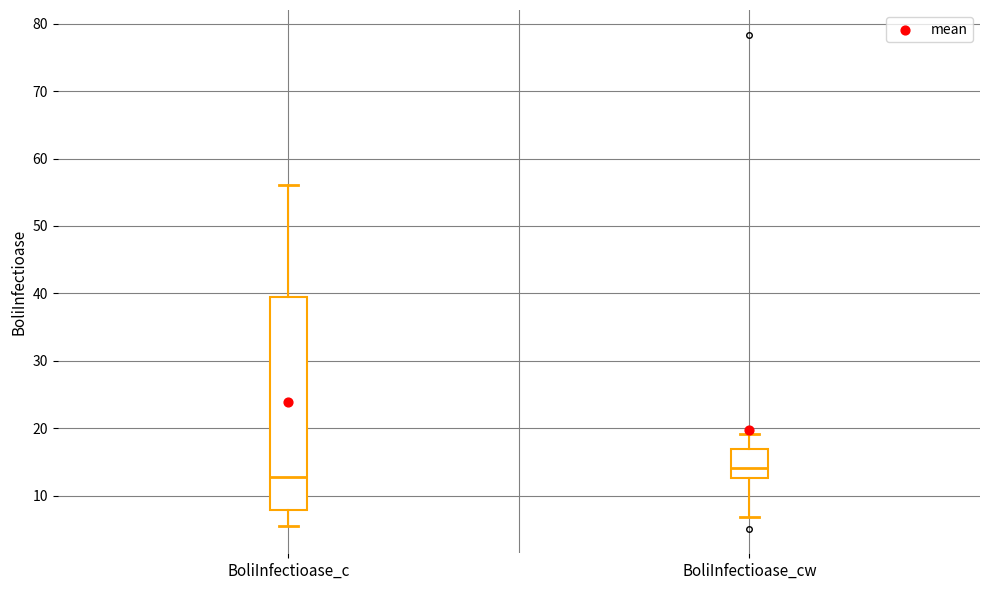

Comparing the boxes themselves (not the whiskers), which one is the tallest?

BoliInfectioase_c